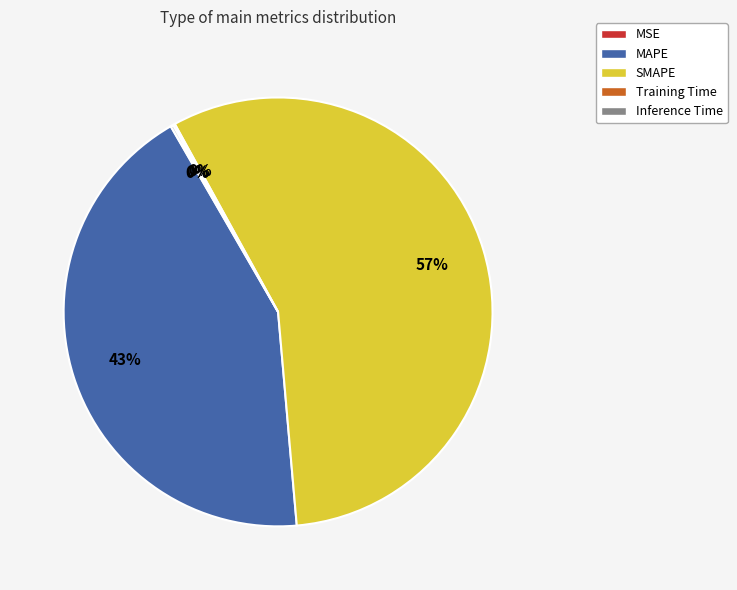

Which category has the biggest portion of the pie?

SMAPE